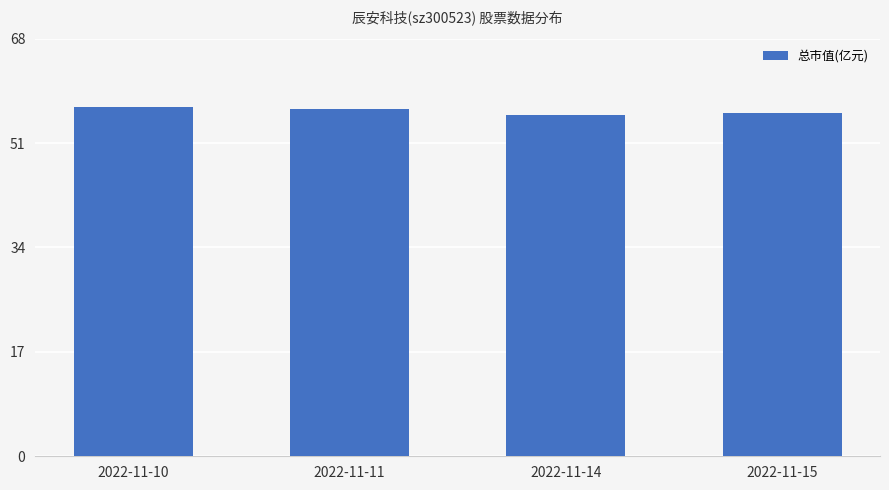

What is the minimum value shown in the chart?

55.5